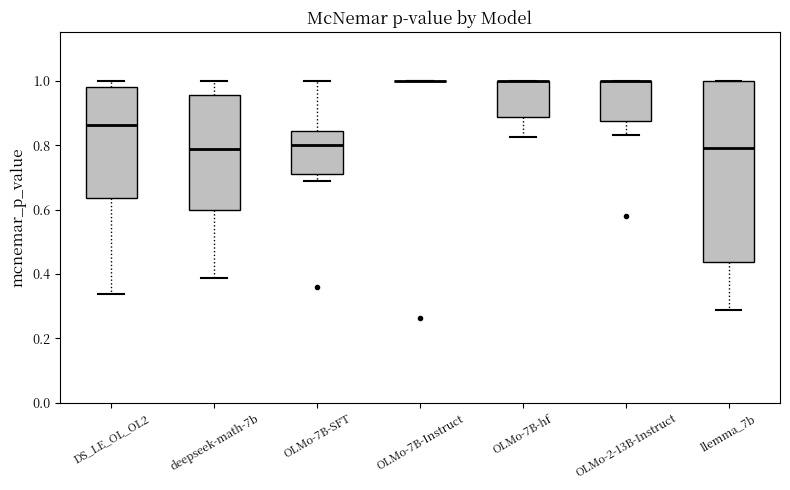

Which box is the tallest, from its lower edge to its upper edge?

llemma_7b